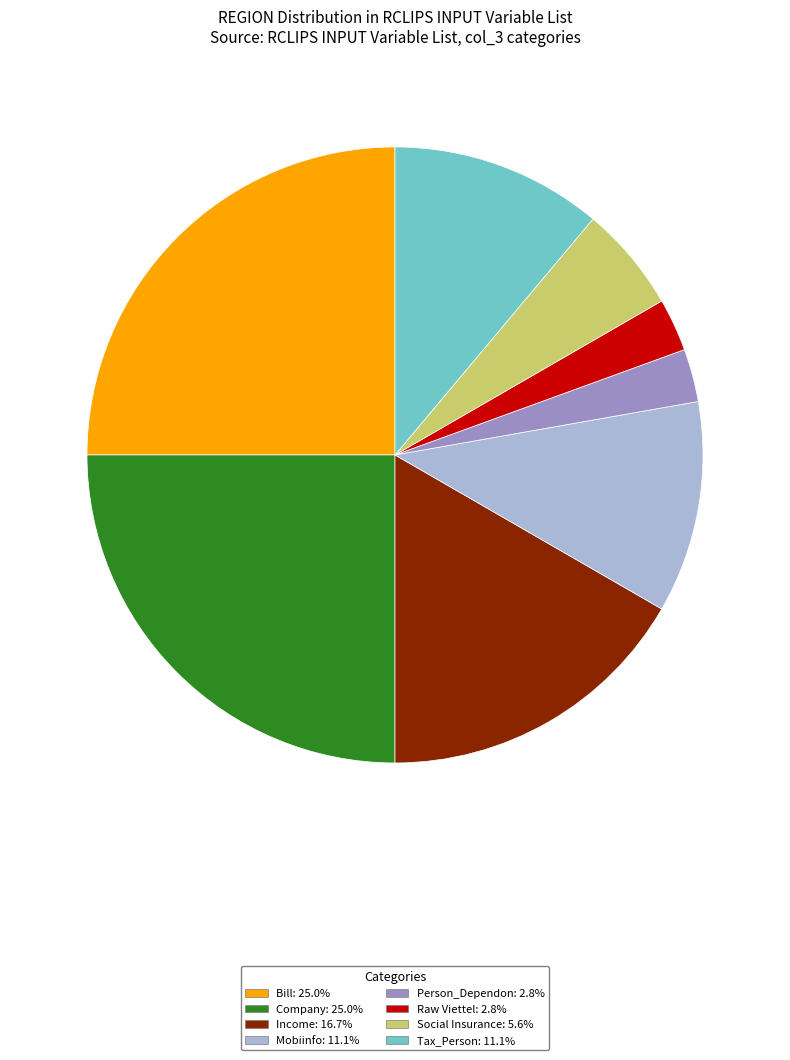

Do Raw Viettel: 2.8% and Social Insurance: 5.6% together represent more than half of the pie?

No